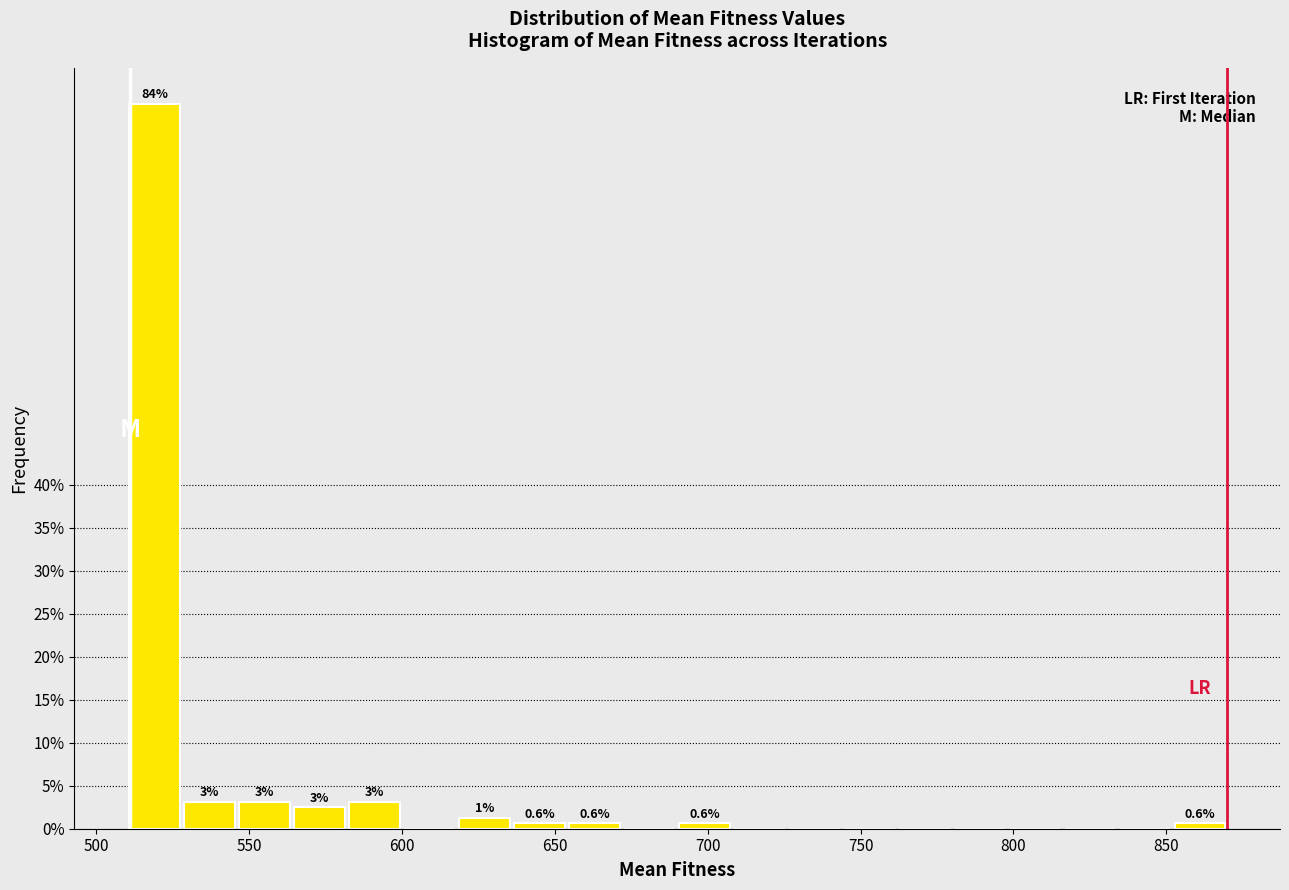

Read against the x-axis, roughly where is the centre of the tallest bar?

520